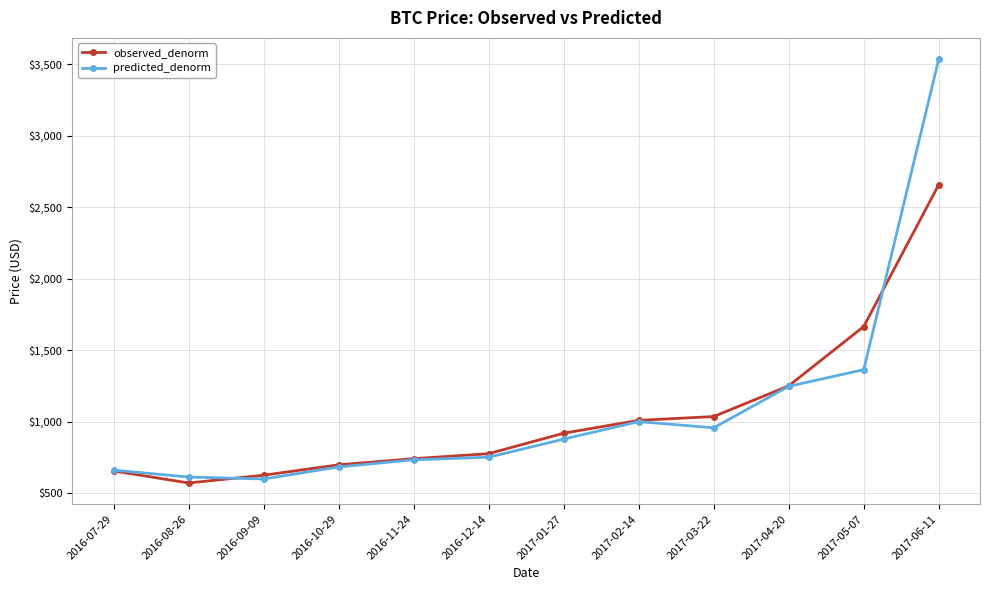

What is the spread (max minus min) of values at 2017-05-07?

301.5